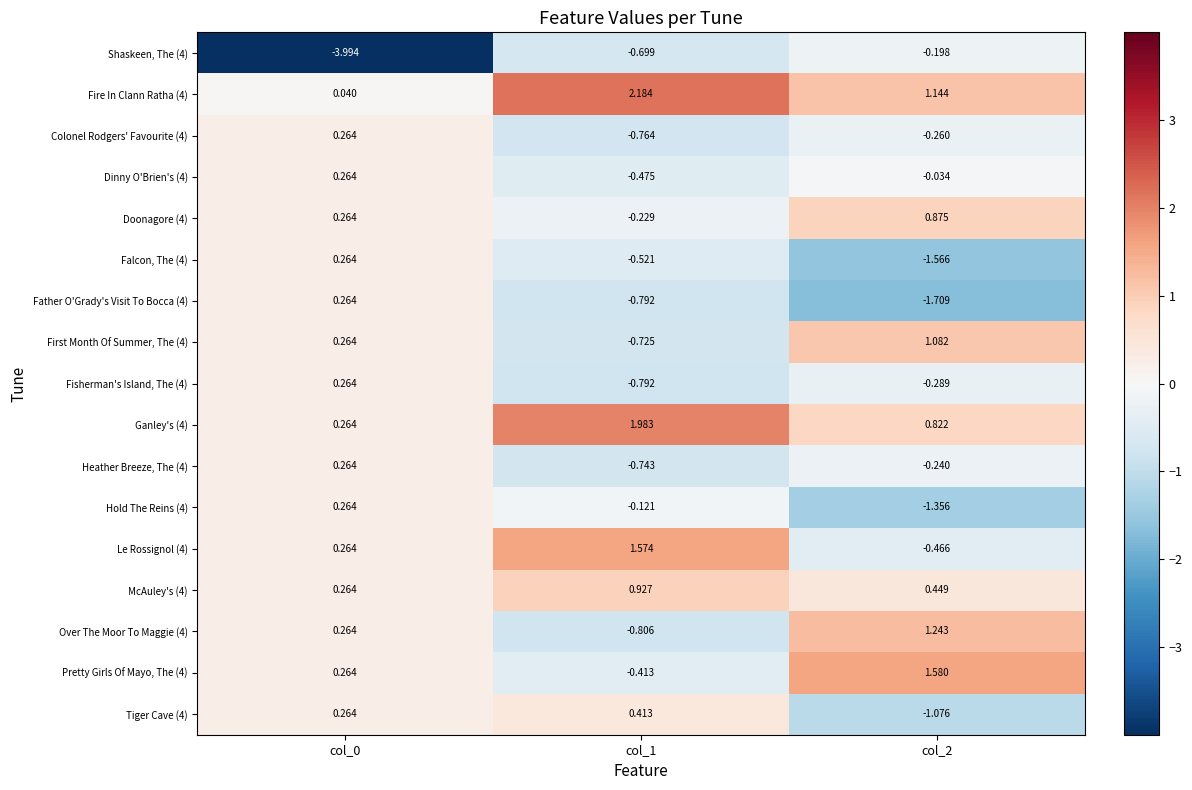

Is the value of Hold The Reins (4) at col_2 greater than the value of Tiger Cave (4) at col_0?

No